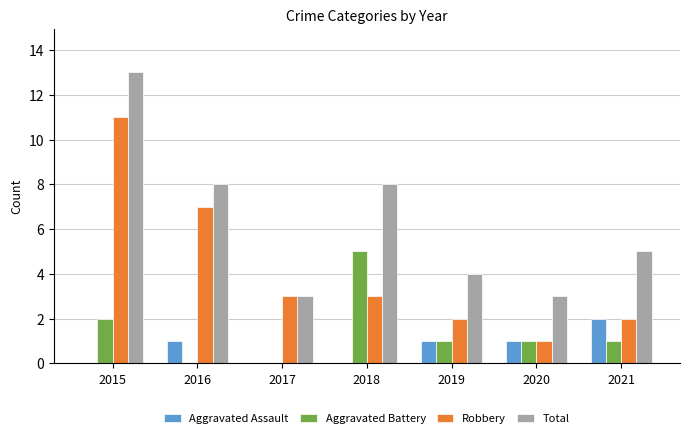

What is the maximum value for Aggravated Battery?

5